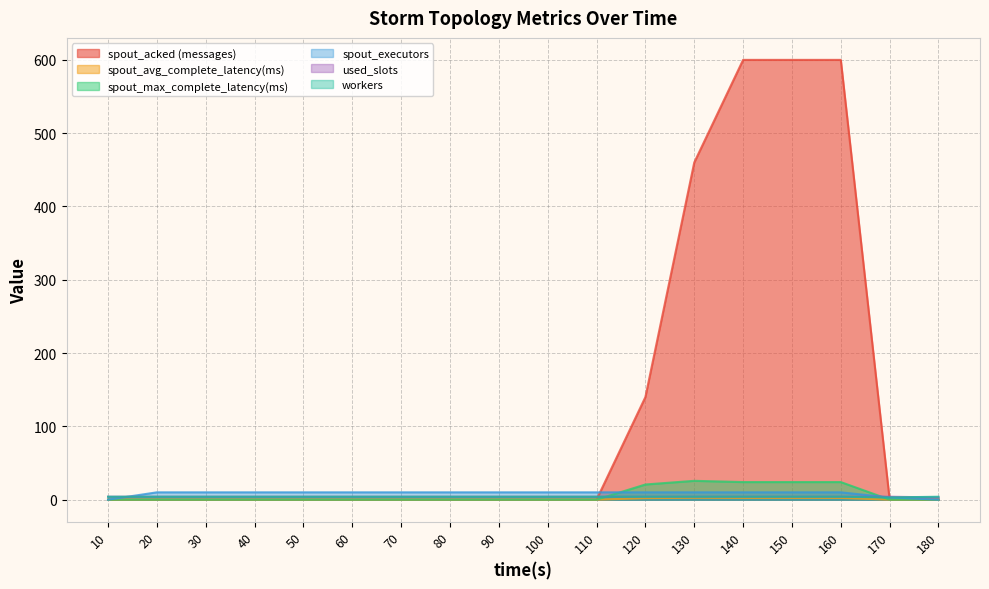

Does the chart display data point markers on the line(s)?

No